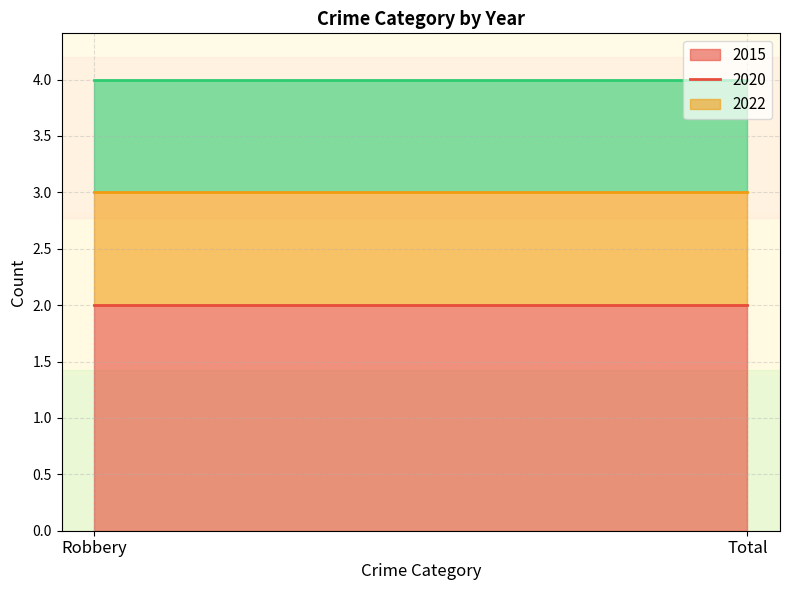

What is the sum of all 2020 values?

2